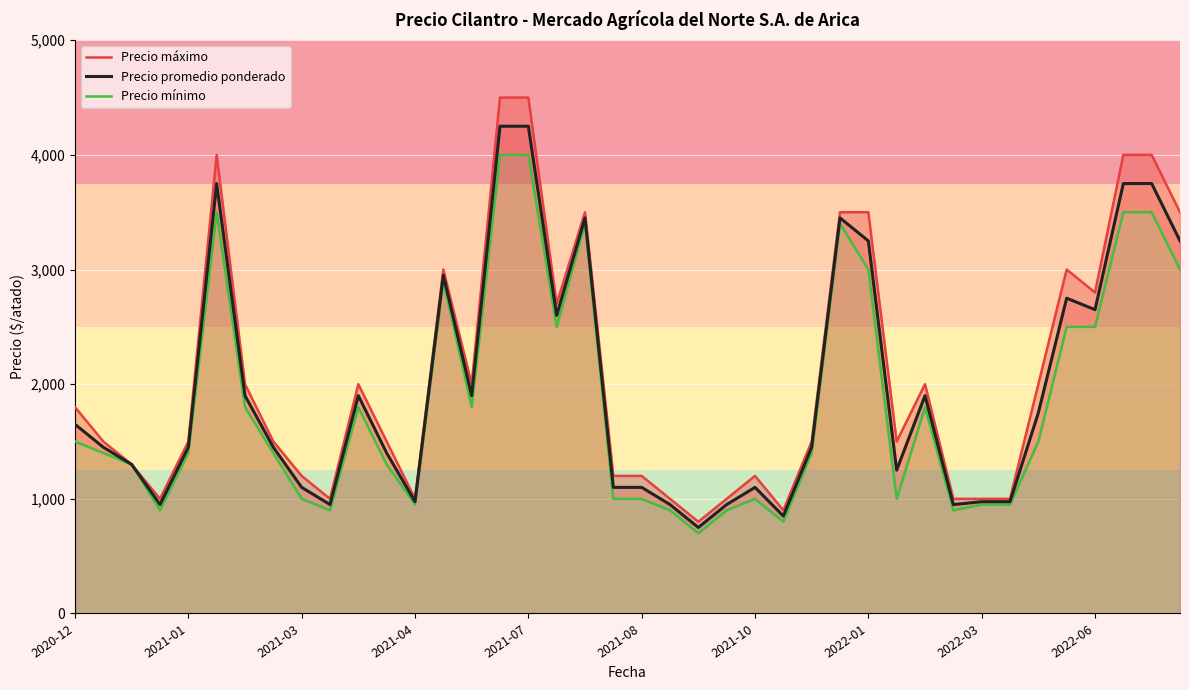

True or false: Precio máximo has a value of 1764 at 33.

False